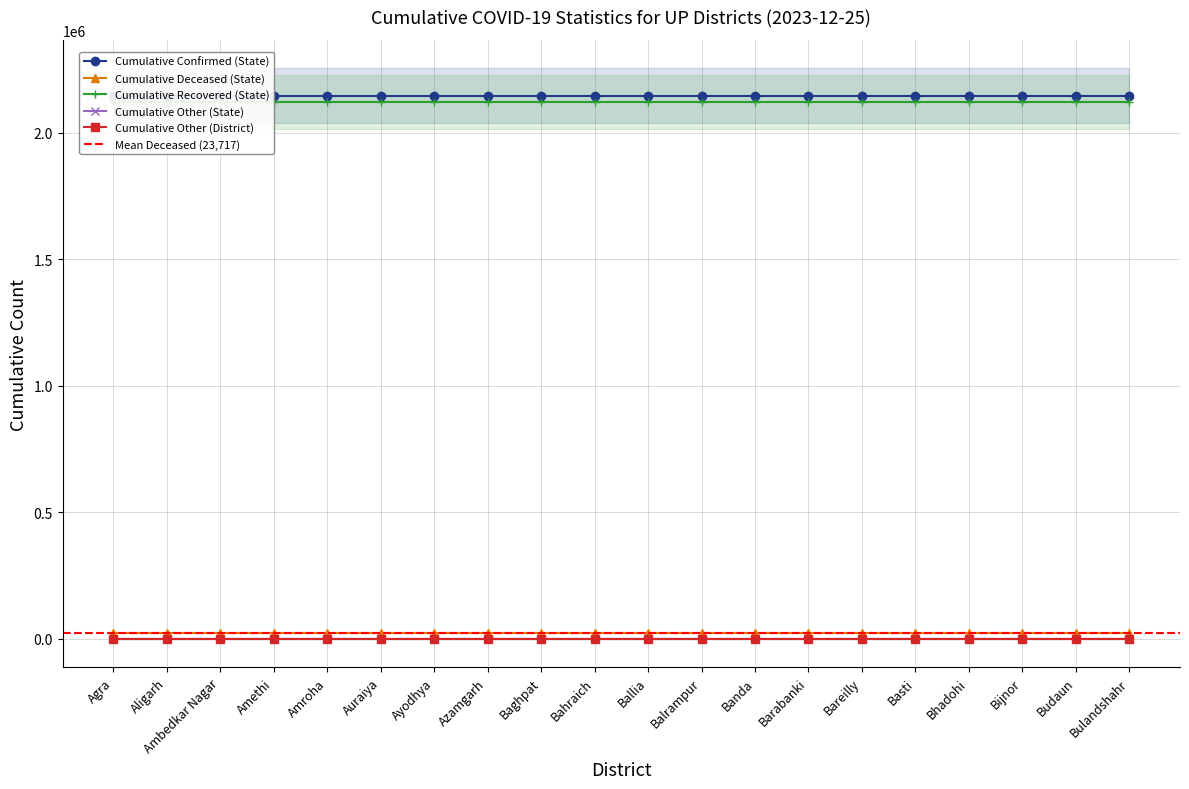

At which label does cumulativeConfirmedNumberForState reach its minimum?

Agra